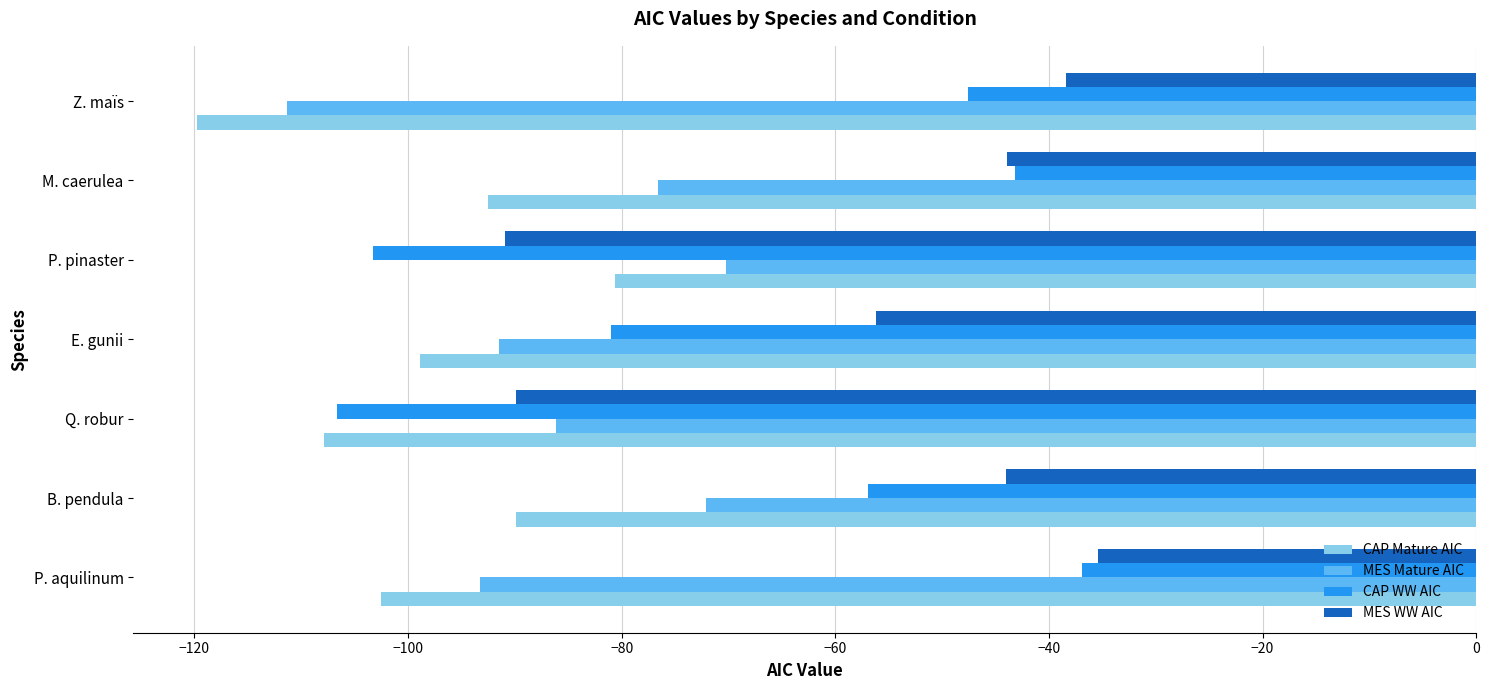

At which category is the sum across all series the highest?

M. caerulea